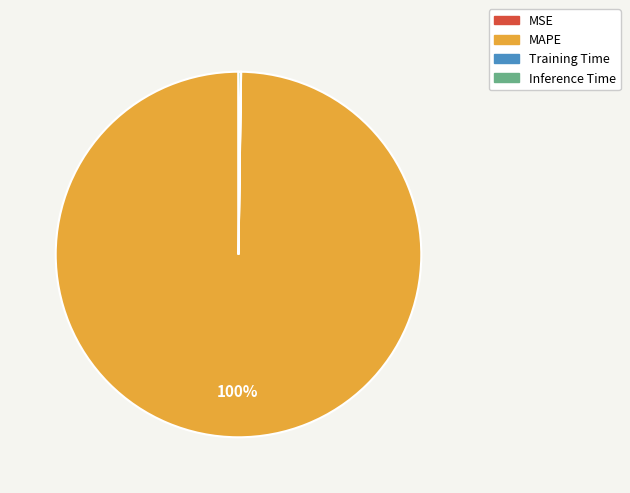

To the nearest percent, what is the average slice percentage?

25%